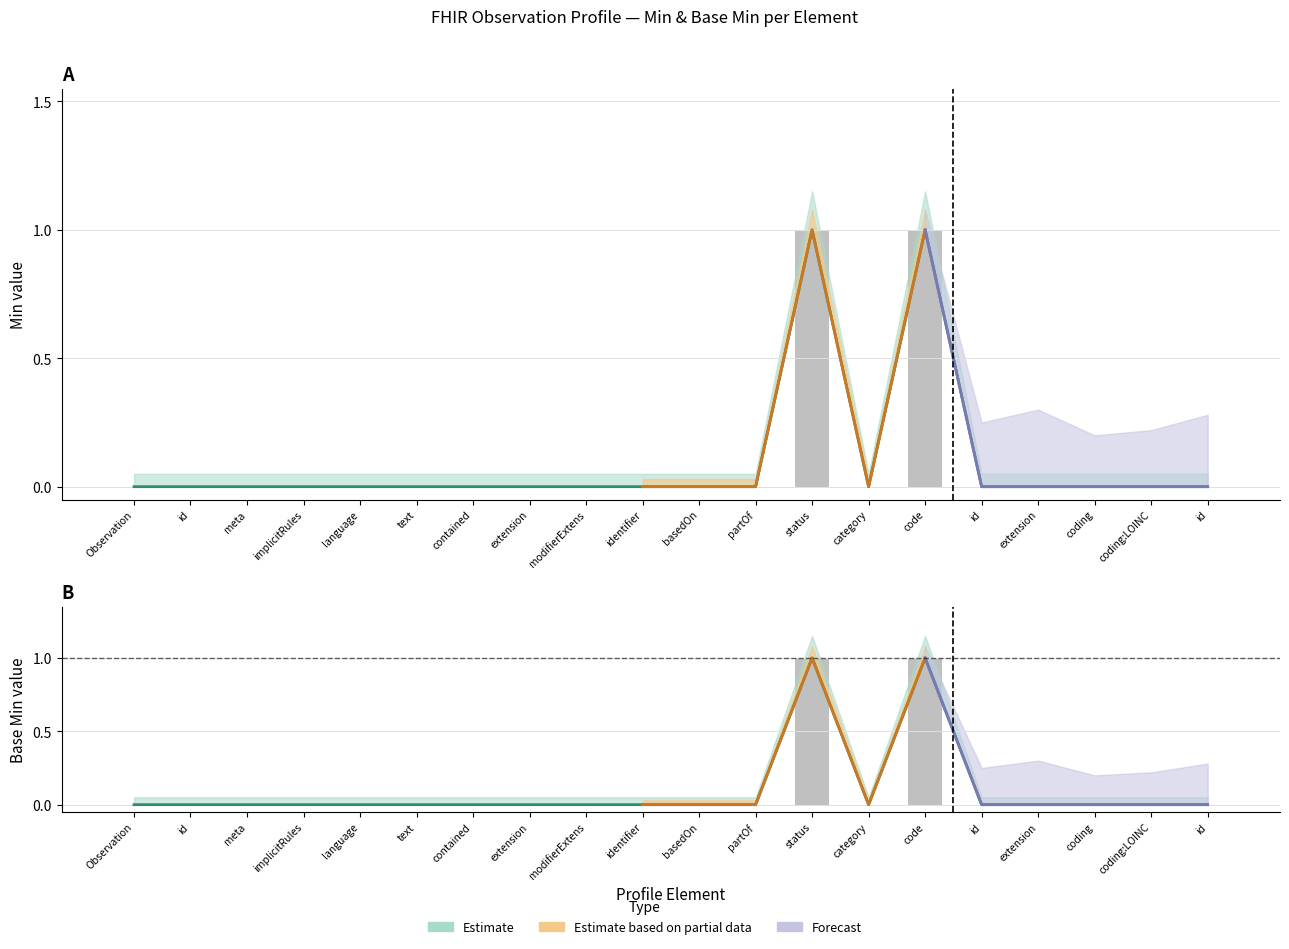

The value of Min (estimate) at partOf is -1. True or false?

False